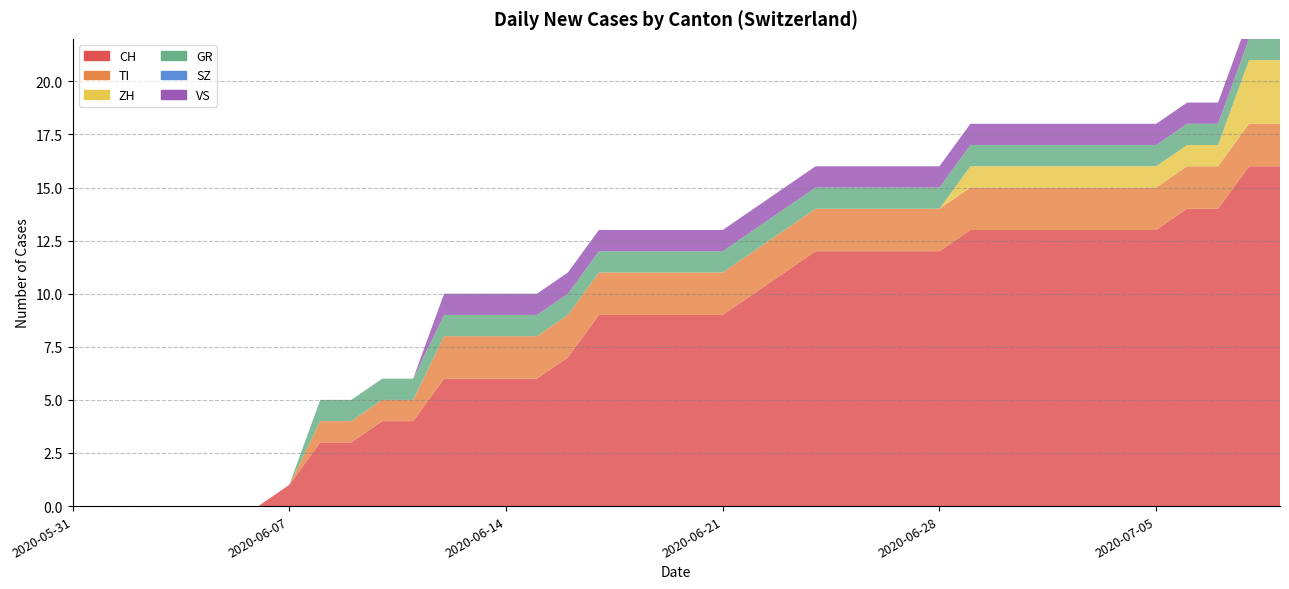

Reading left to right, extract all data points from this chart.

CH: 0	0	0	0	0	0	0	1	3	3	4	4	6	6	6	6	7	9	9	9	9	9	10	11	12	12	12	12	12	13	13	13	13	13	13	13	14	14	16	16
TI: 0	0	0	0	0	0	0	0	1	1	1	1	2	2	2	2	2	2	2	2	2	2	2	2	2	2	2	2	2	2	2	2	2	2	2	2	2	2	2	2
ZH: 0	0	0	0	0	0	0	0	0	0	0	0	0	0	0	0	0	0	0	0	0	0	0	0	0	0	0	0	0	1	1	1	1	1	1	1	1	1	3	3
GR: 0	0	0	0	0	0	0	0	1	1	1	1	1	1	1	1	1	1	1	1	1	1	1	1	1	1	1	1	1	1	1	1	1	1	1	1	1	1	1	1
SZ: 0	0	0	0	0	0	0	0	0	0	0	0	0	0	0	0	0	0	0	0	0	0	0	0	0	0	0	0	0	0	0	0	0	0	0	0	0	0	0	0
VS: 0	0	0	0	0	0	0	0	0	0	0	0	1	1	1	1	1	1	1	1	1	1	1	1	1	1	1	1	1	1	1	1	1	1	1	1	1	1	1	1